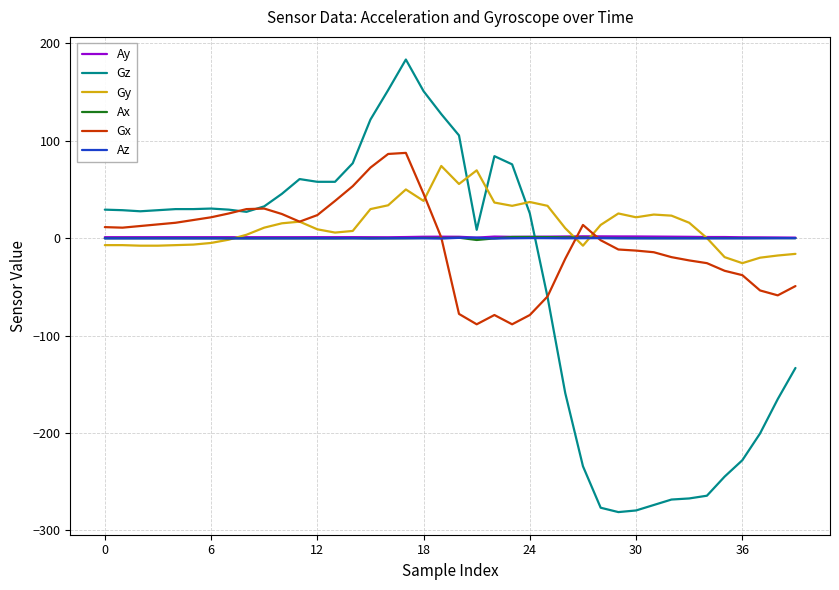

What is the smallest value displayed?

-281.1